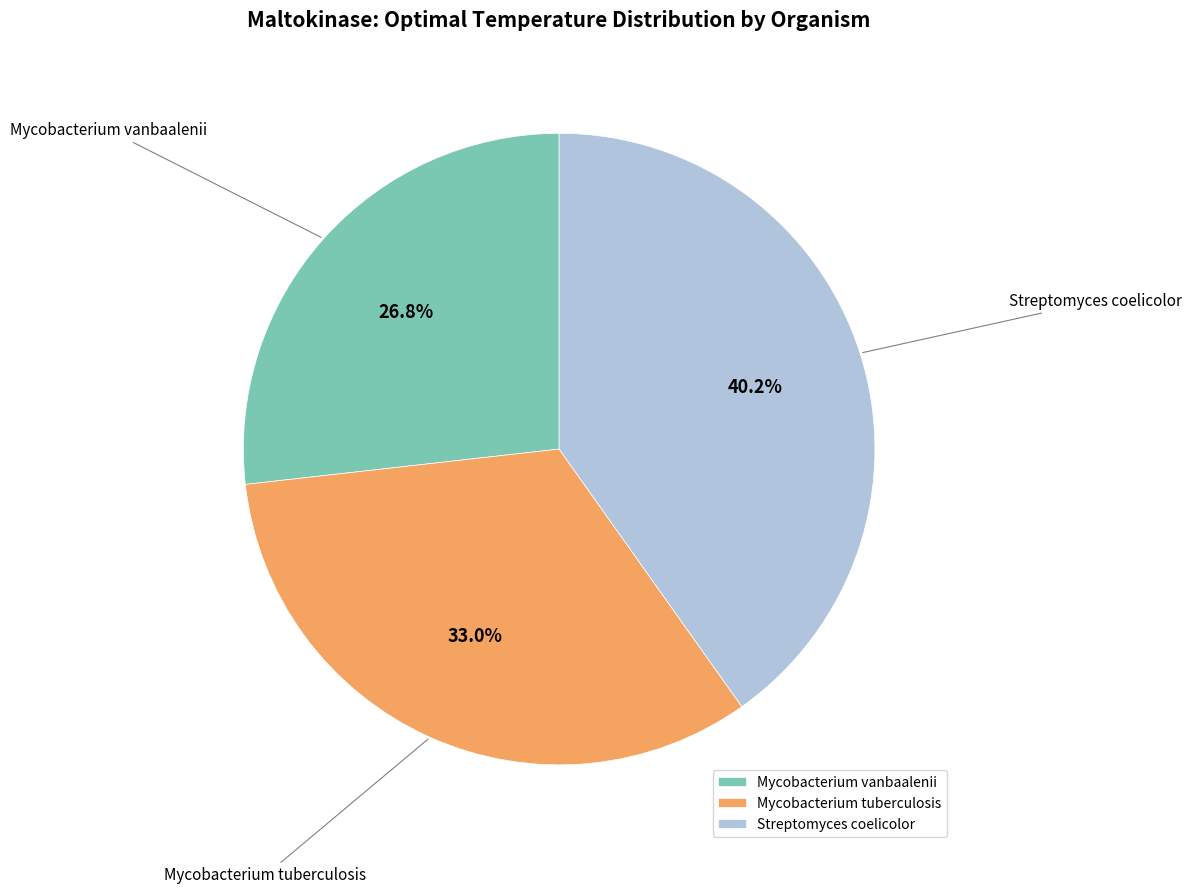

True or false: Streptomyces coelicolor accounts for 40% of the total.

True